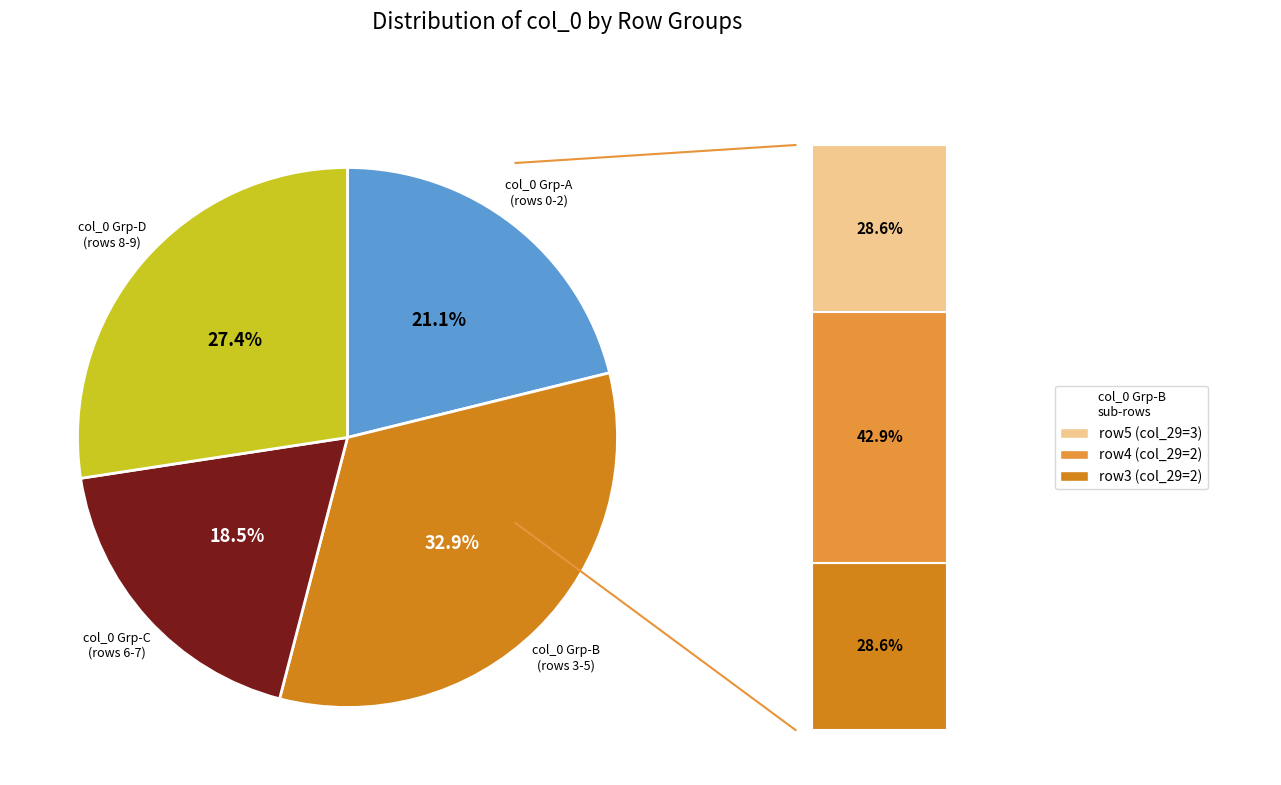

Does 8 account for over 50% of the chart?

No